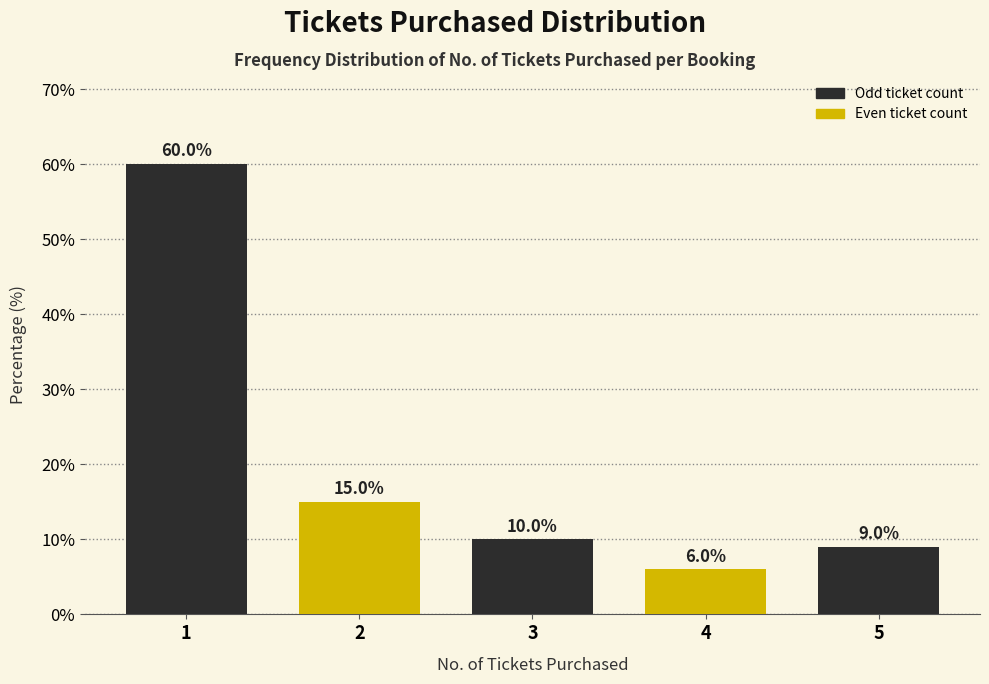

Reading left to right, what are all the values shown in this chart?

1=60	2=15	3=10	4=6	5=9